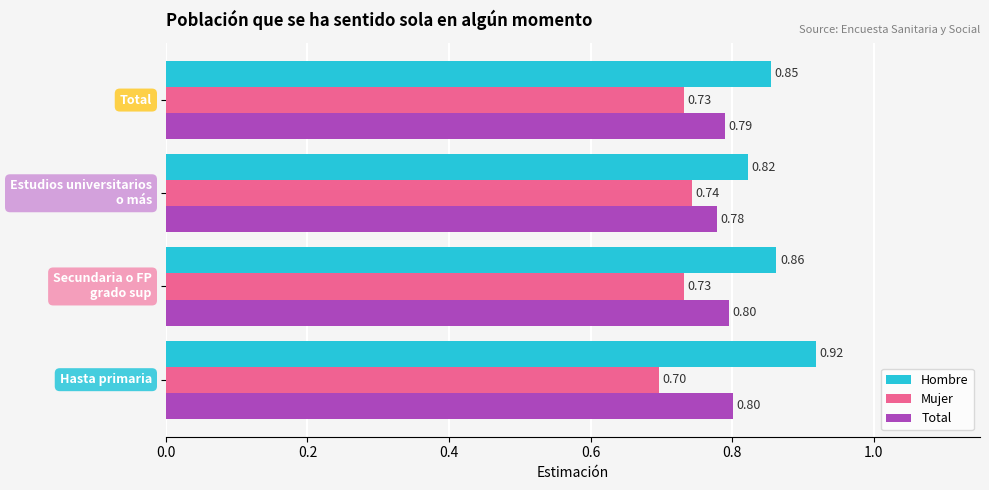

What is the maximum value for Total?

0.8